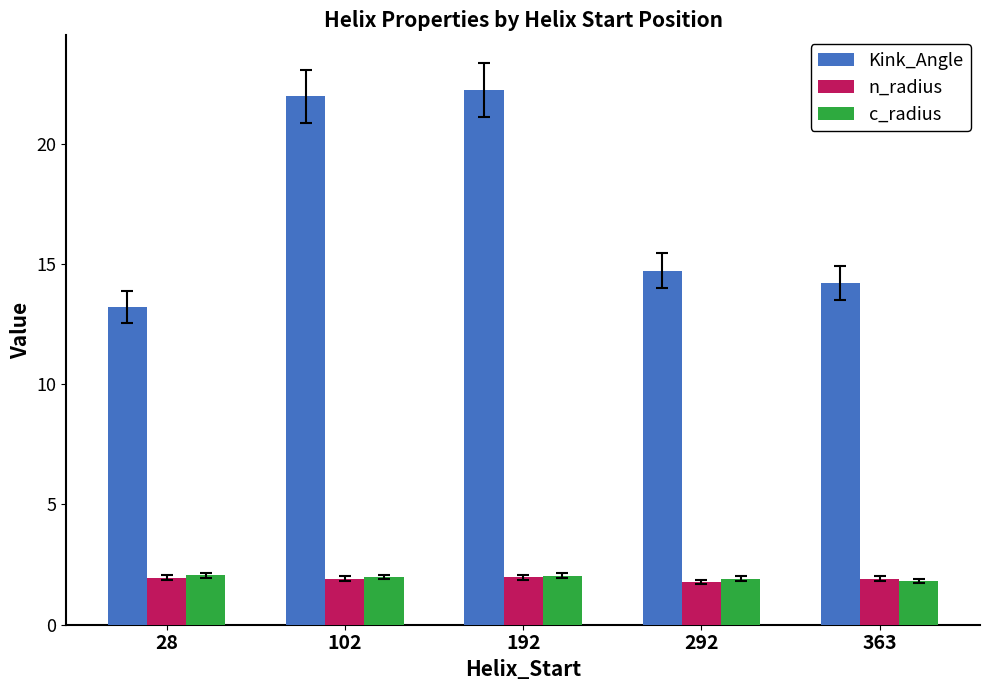

The value of Kink_Angle at 363 is 20.1. True or false?

False